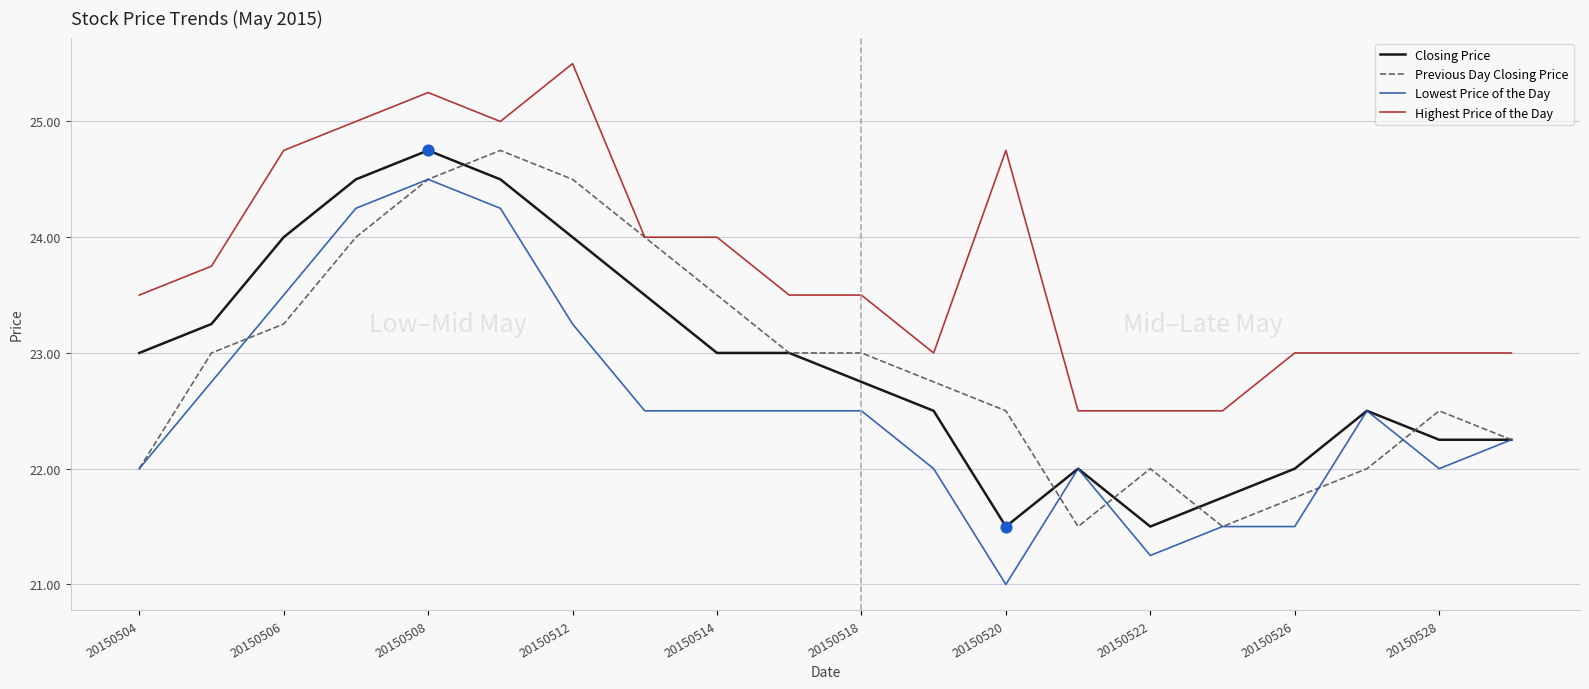

Which series has the largest range (max minus min)?

Lowest Price of the Day